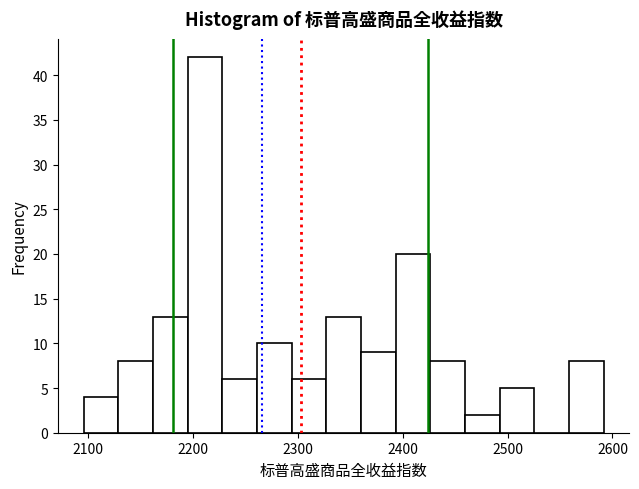

Read against the x-axis, roughly where is the centre of the tallest bar?

2210